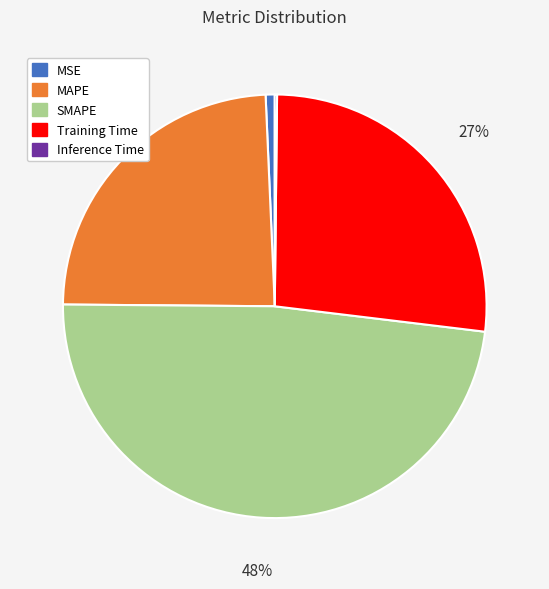

Combined, do Training Time and MSE account for over 50%?

No